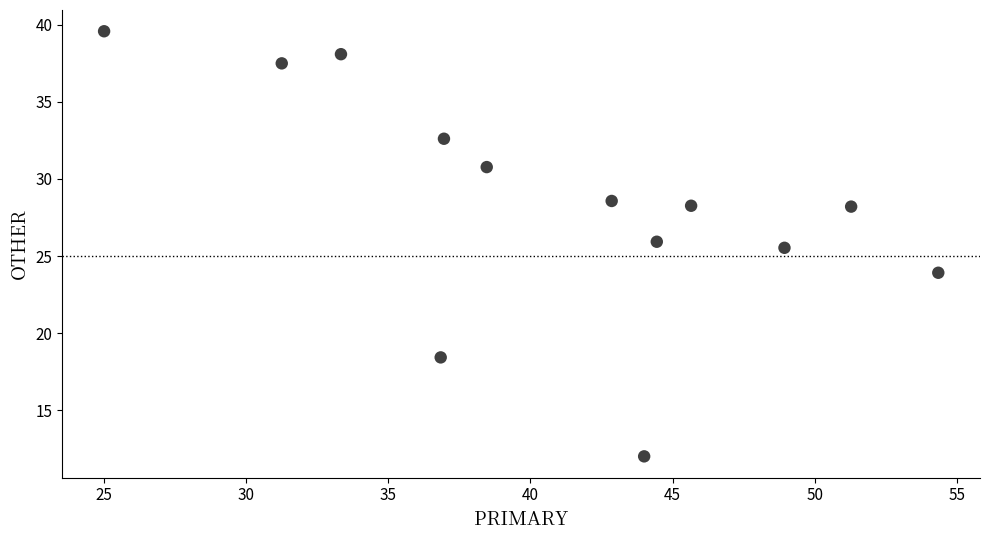

What Y value in the scatter plot is closest to 25?

25.5